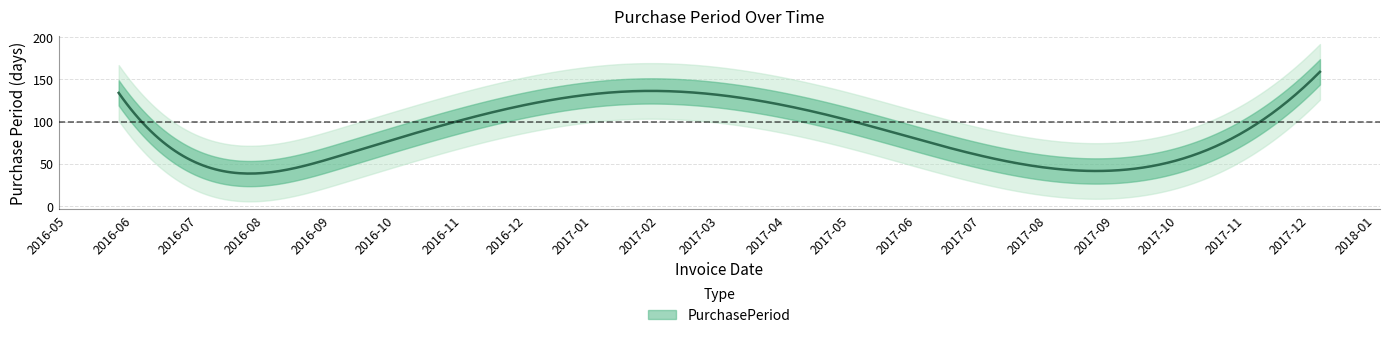

What is the change in value from 2016-07-08 to 2017-05-01?

+57